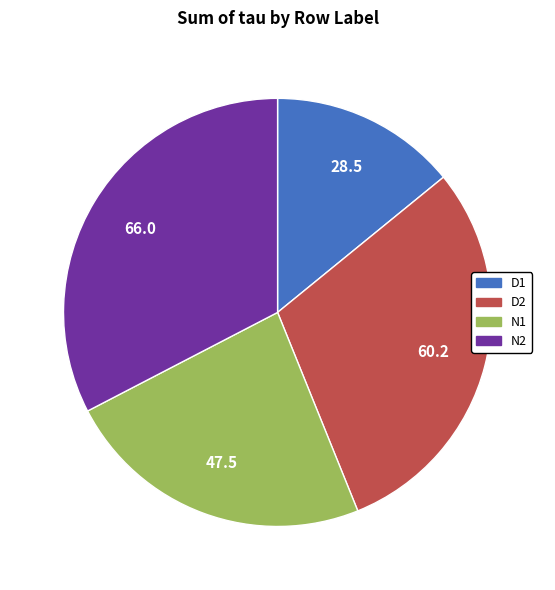

Which slice is the smallest?

D1